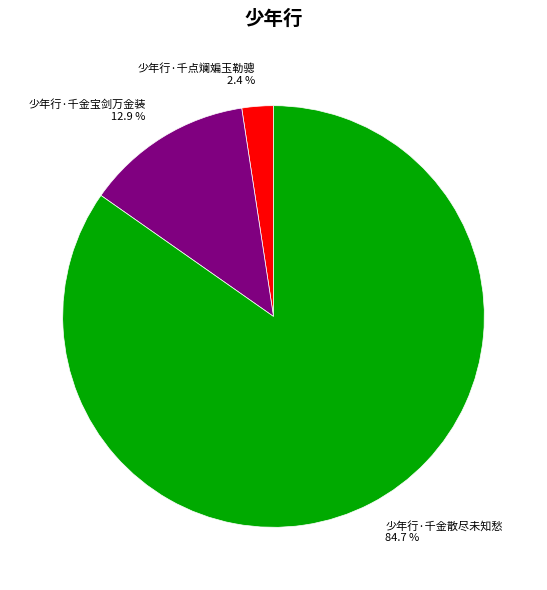

Approximately how many times larger is the value at 少年行·千点斓斒玉勒骢 compared to 少年行·千金宝剑万金装?

0.2